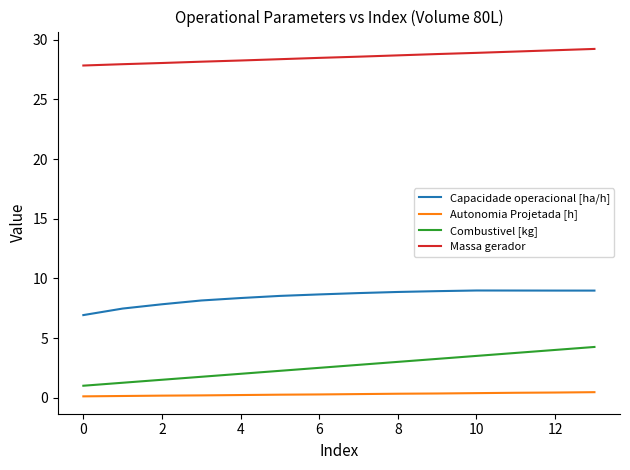

What is the difference between the maximum and minimum values in the Capacidade operacional [ha/h] series?

2.1